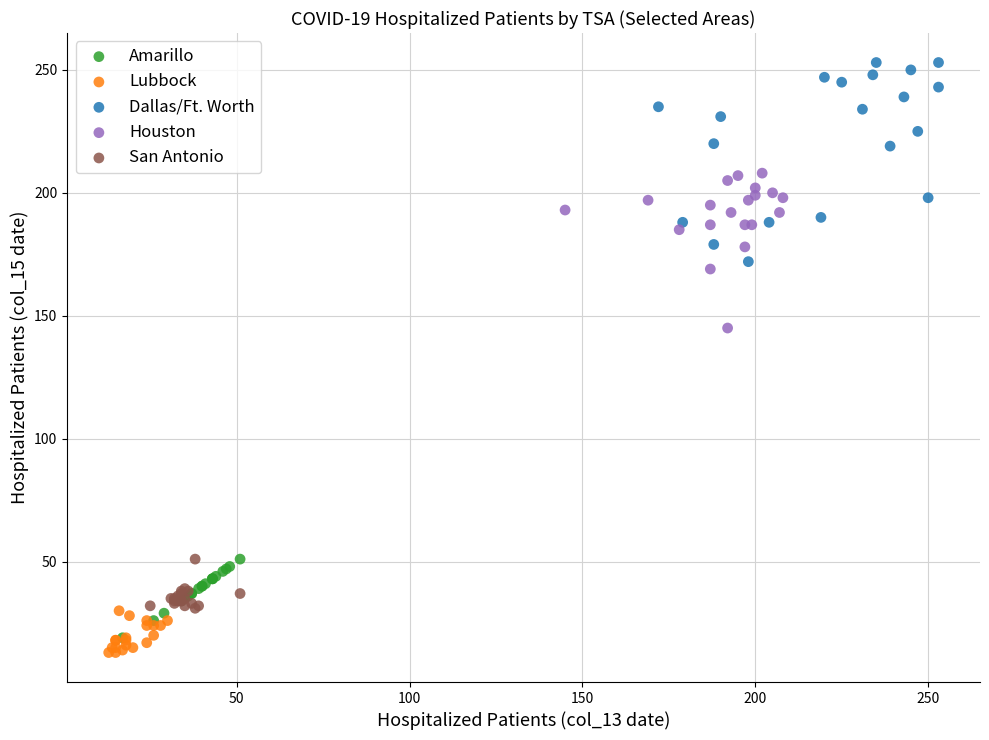

Which series has the widest spread of Y values?

Dallas/Ft. Worth